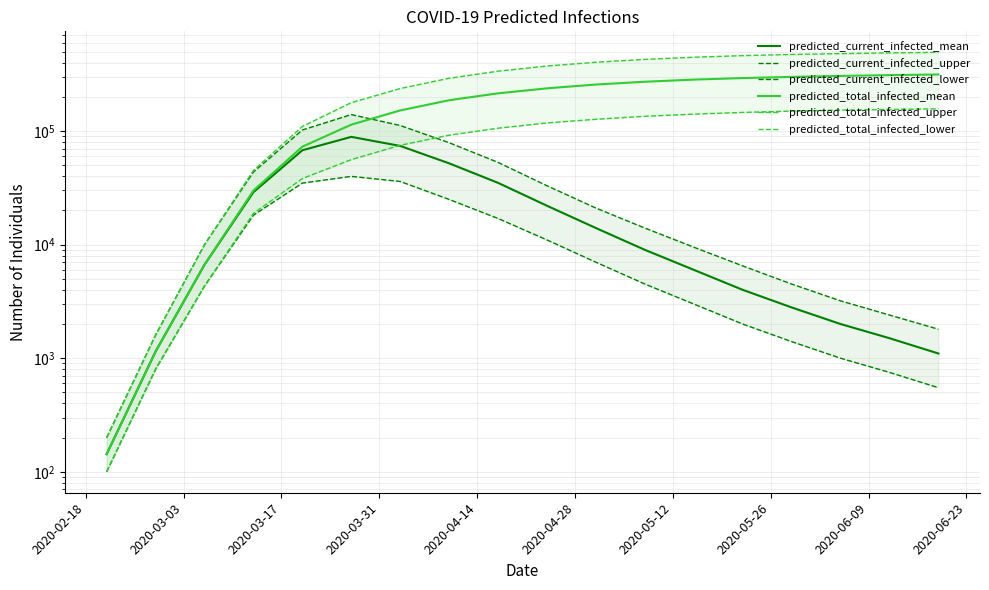

What are all the series names shown in the legend?

predicted_current_infected_mean, predicted_current_infected_upper, predicted_current_infected_lower, predicted_total_infected_mean, predicted_total_infected_upper, predicted_total_infected_lower